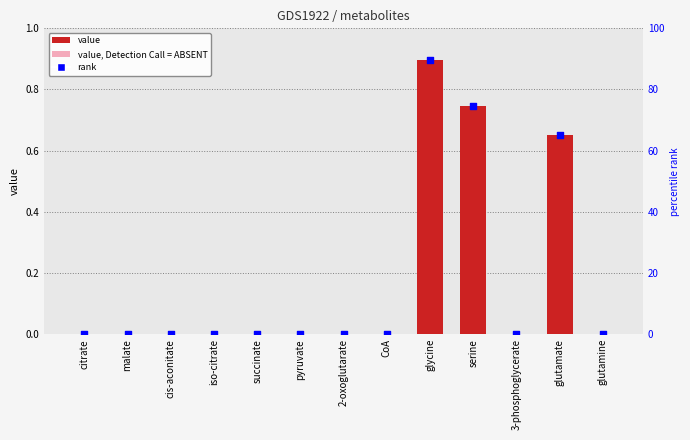

Which series has the largest total across all categories?

percentile rank